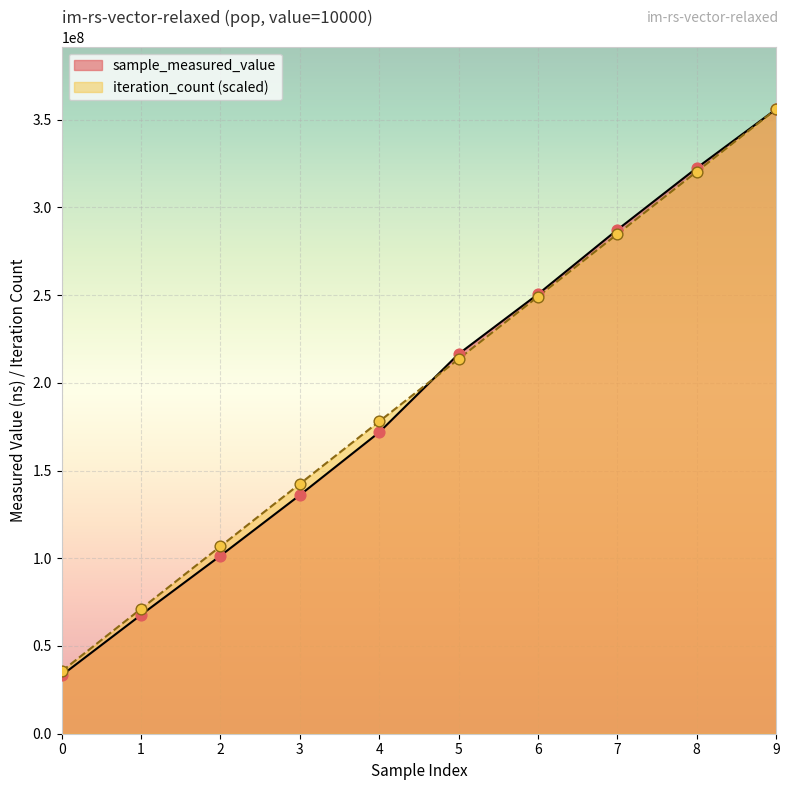

Which series contains the lowest Y value?

sample_measured_value